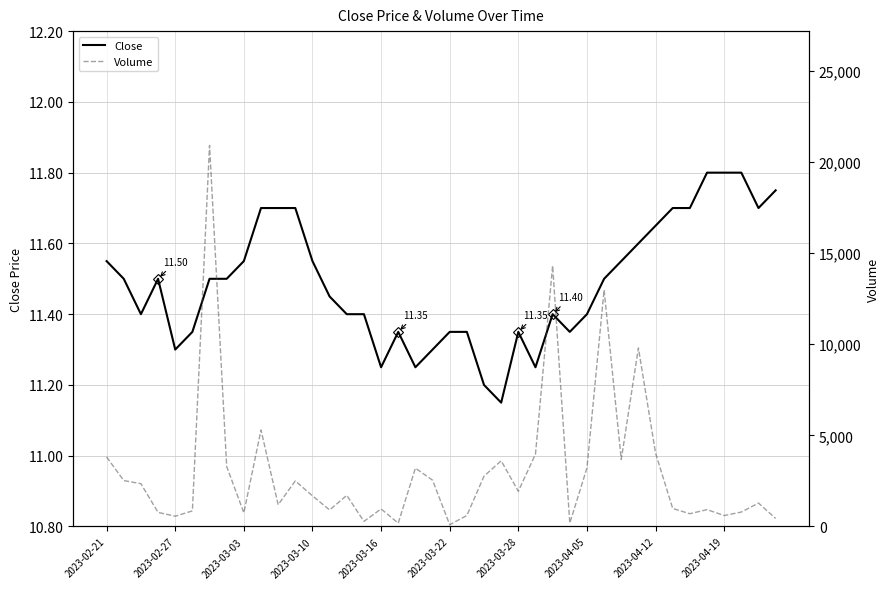

Does the chart display data point markers on the line(s)?

No